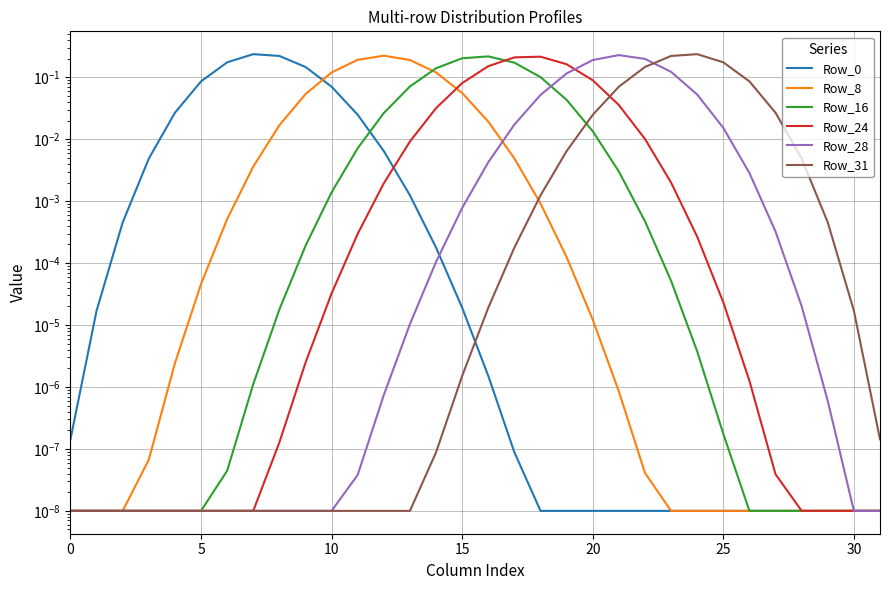

How many categories are shown in the chart?

32